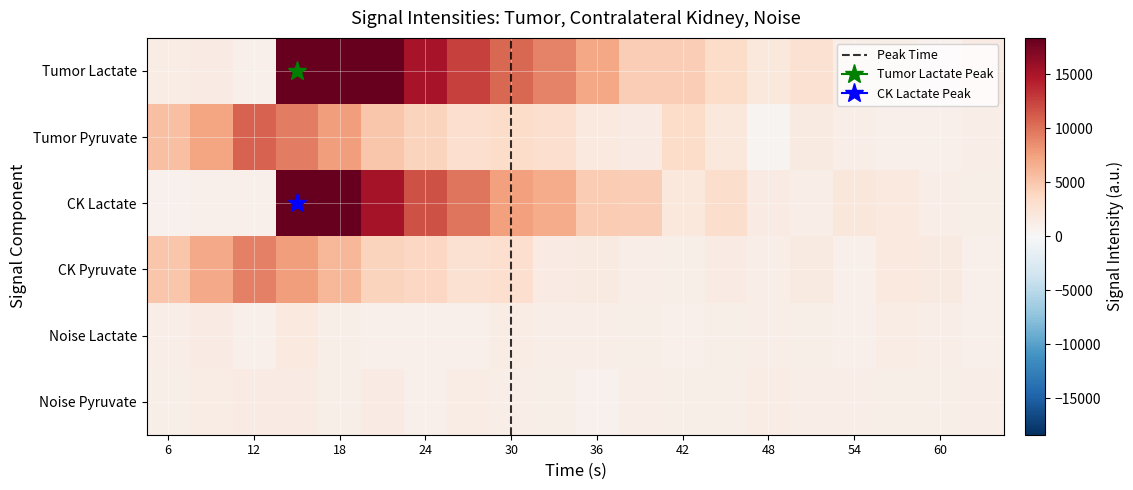

Which series has the widest spread of values?

Tumor_Lactate